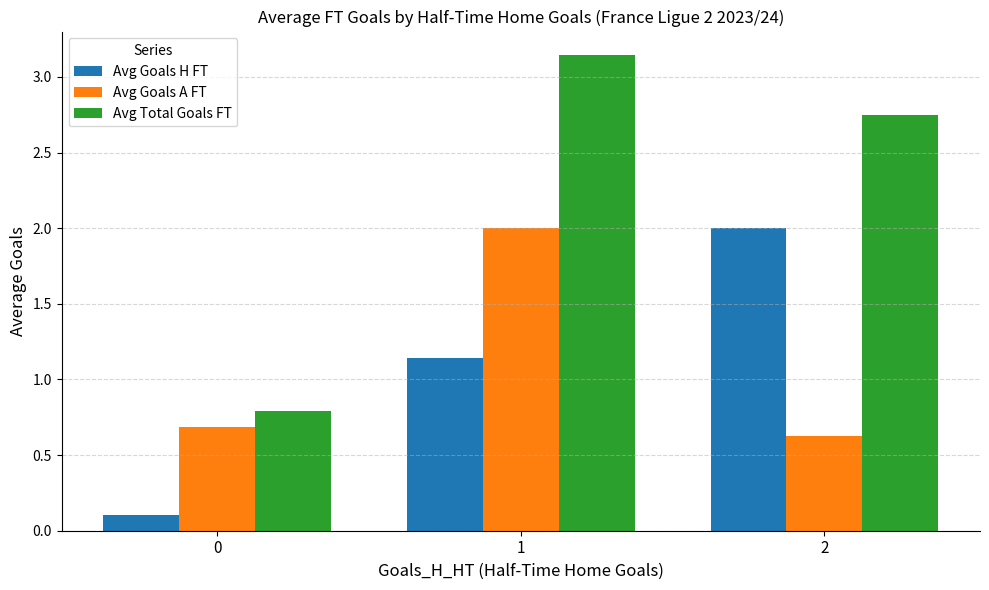

What is the minimum value for Avg Goals A FT?

0.6